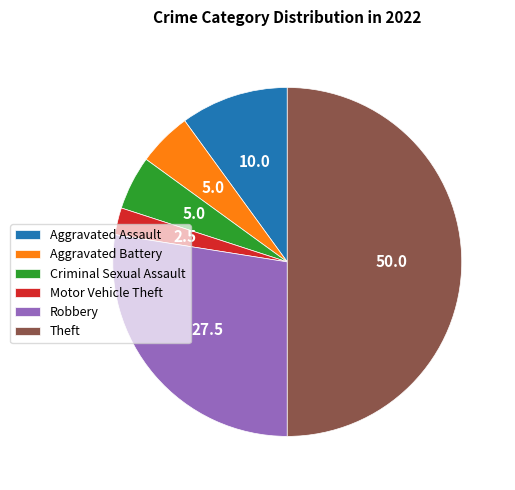

Which category has the smallest portion of the pie?

Motor Vehicle Theft